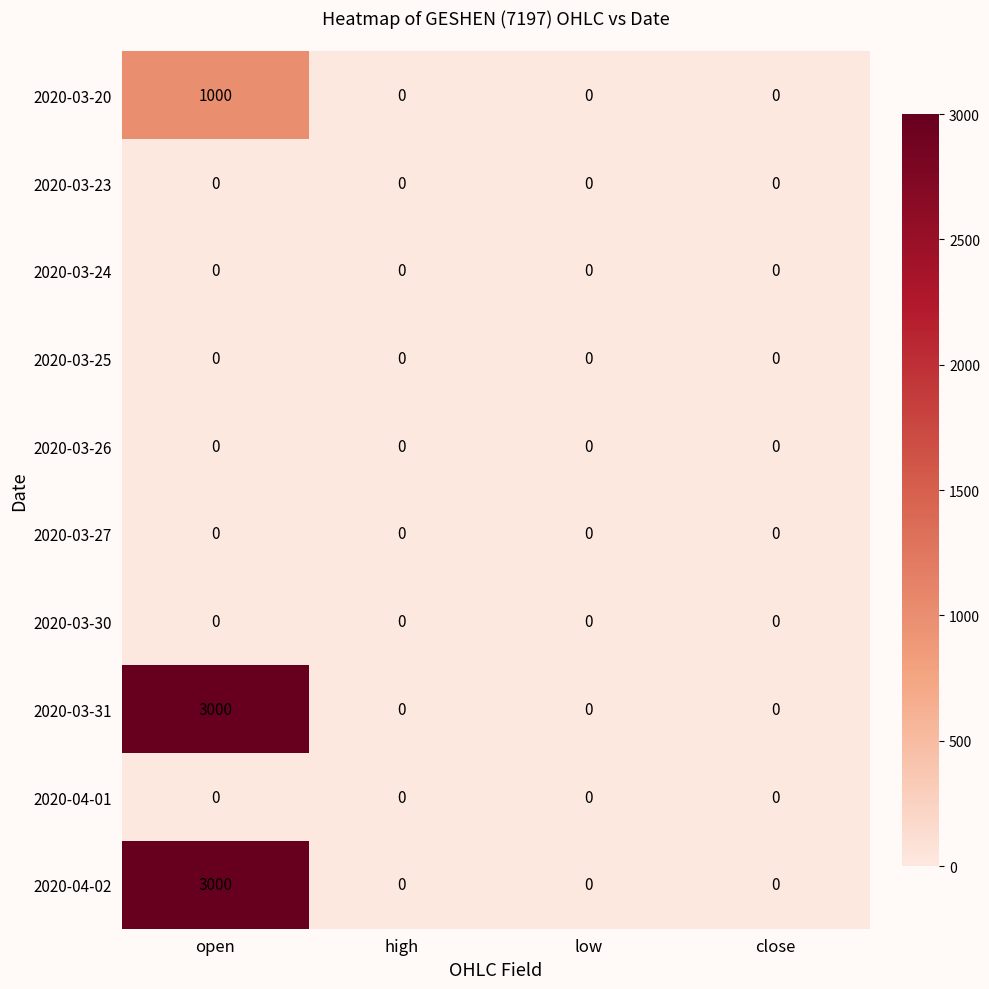

What is the sum of the 2020-03-31 values at low and open?

3000